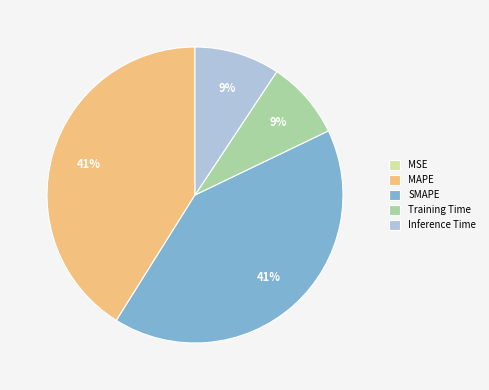

To the nearest percent, what is the difference between the largest and smallest slice percentages?

41%